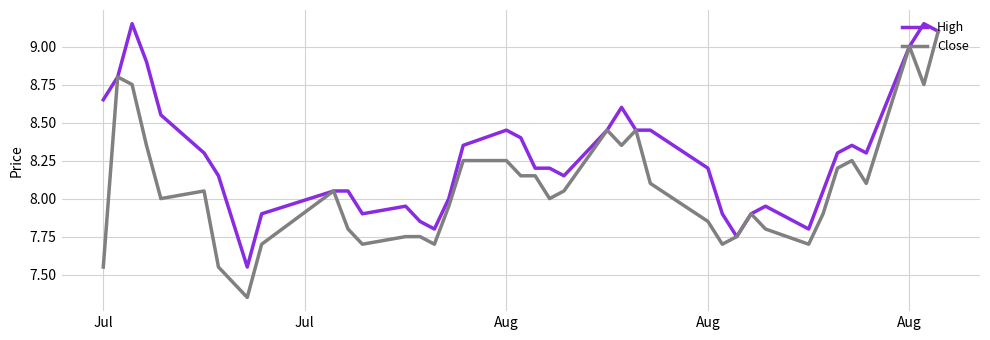

Which series has the largest range (max minus min)?

Close